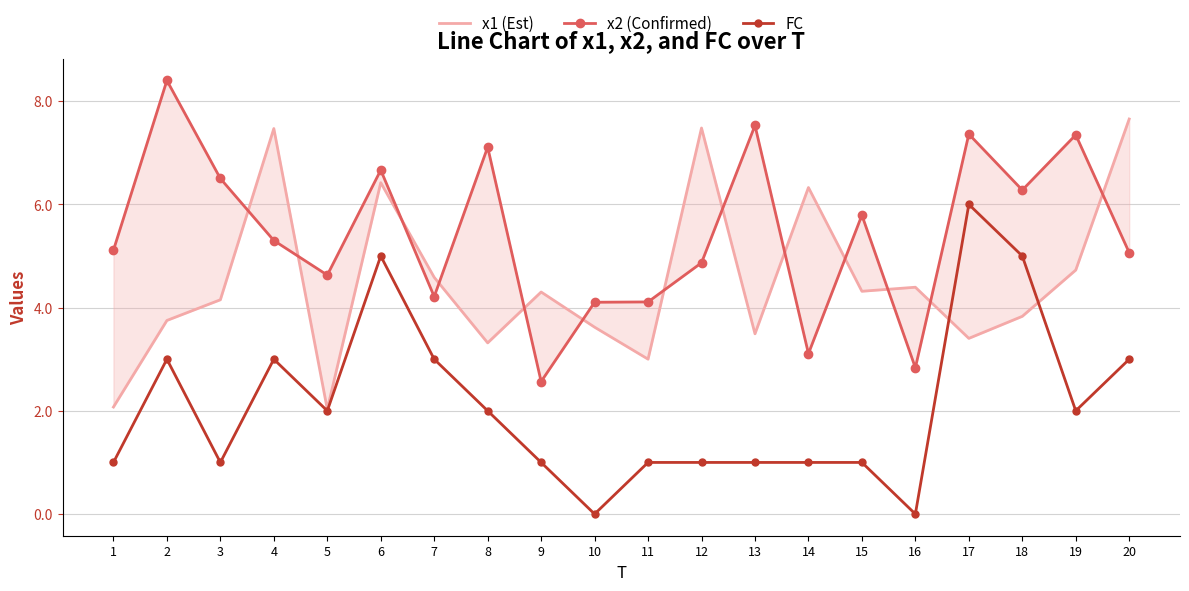

Reading left to right, transcribe all the data shown in this chart.

x1 (Est): 1=2.1	2=3.8	3=4.2	4=7.5	5=2.0	6=6.4	7=4.6	8=3.3	9=4.3	10=3.6	11=3.0	12=7.5	13=3.5	14=6.3	15=4.3	16=4.4	17=3.4	18=3.8	19=4.7	20=7.7
x2 (Confirmed): 1=5.1	2=8.4	3=6.5	4=5.3	5=4.6	6=6.7	7=4.2	8=7.1	9=2.6	10=4.1	11=4.1	12=4.9	13=7.5	14=3.1	15=5.8	16=2.8	17=7.4	18=6.3	19=7.3	20=5.1
FC: 1=1.0	2=3.0	3=1.0	4=3.0	5=2.0	6=5.0	7=3.0	8=2.0	9=1.0	10=0.0	11=1.0	12=1.0	13=1.0	14=1.0	15=1.0	16=0.0	17=6.0	18=5.0	19=2.0	20=3.0